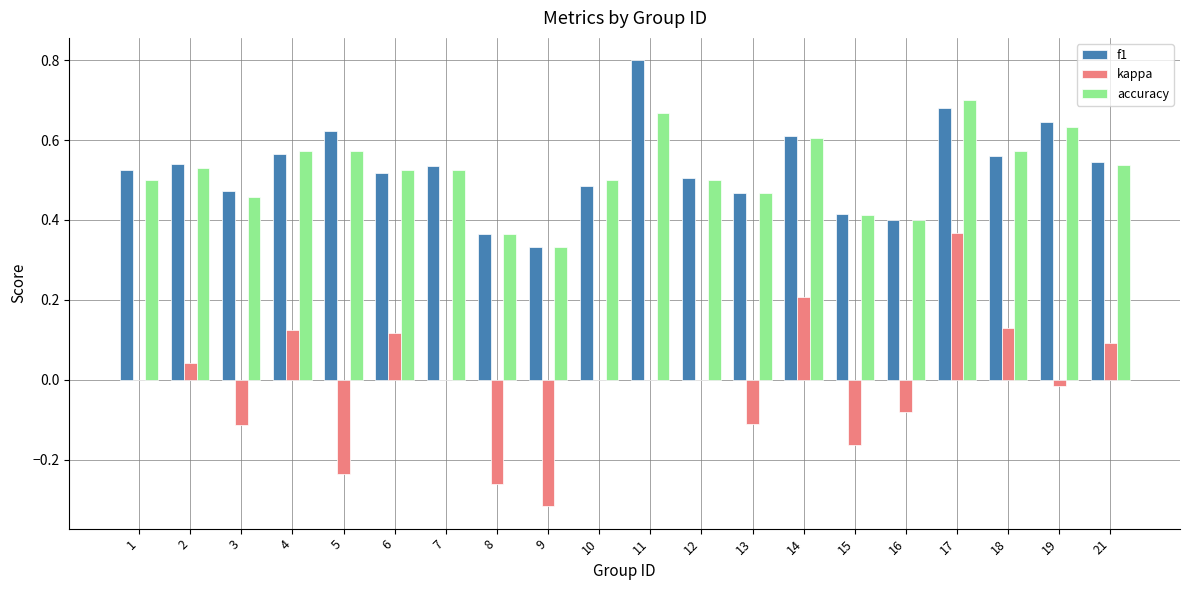

The value of f1 at 7 is 0.5. True or false?

True